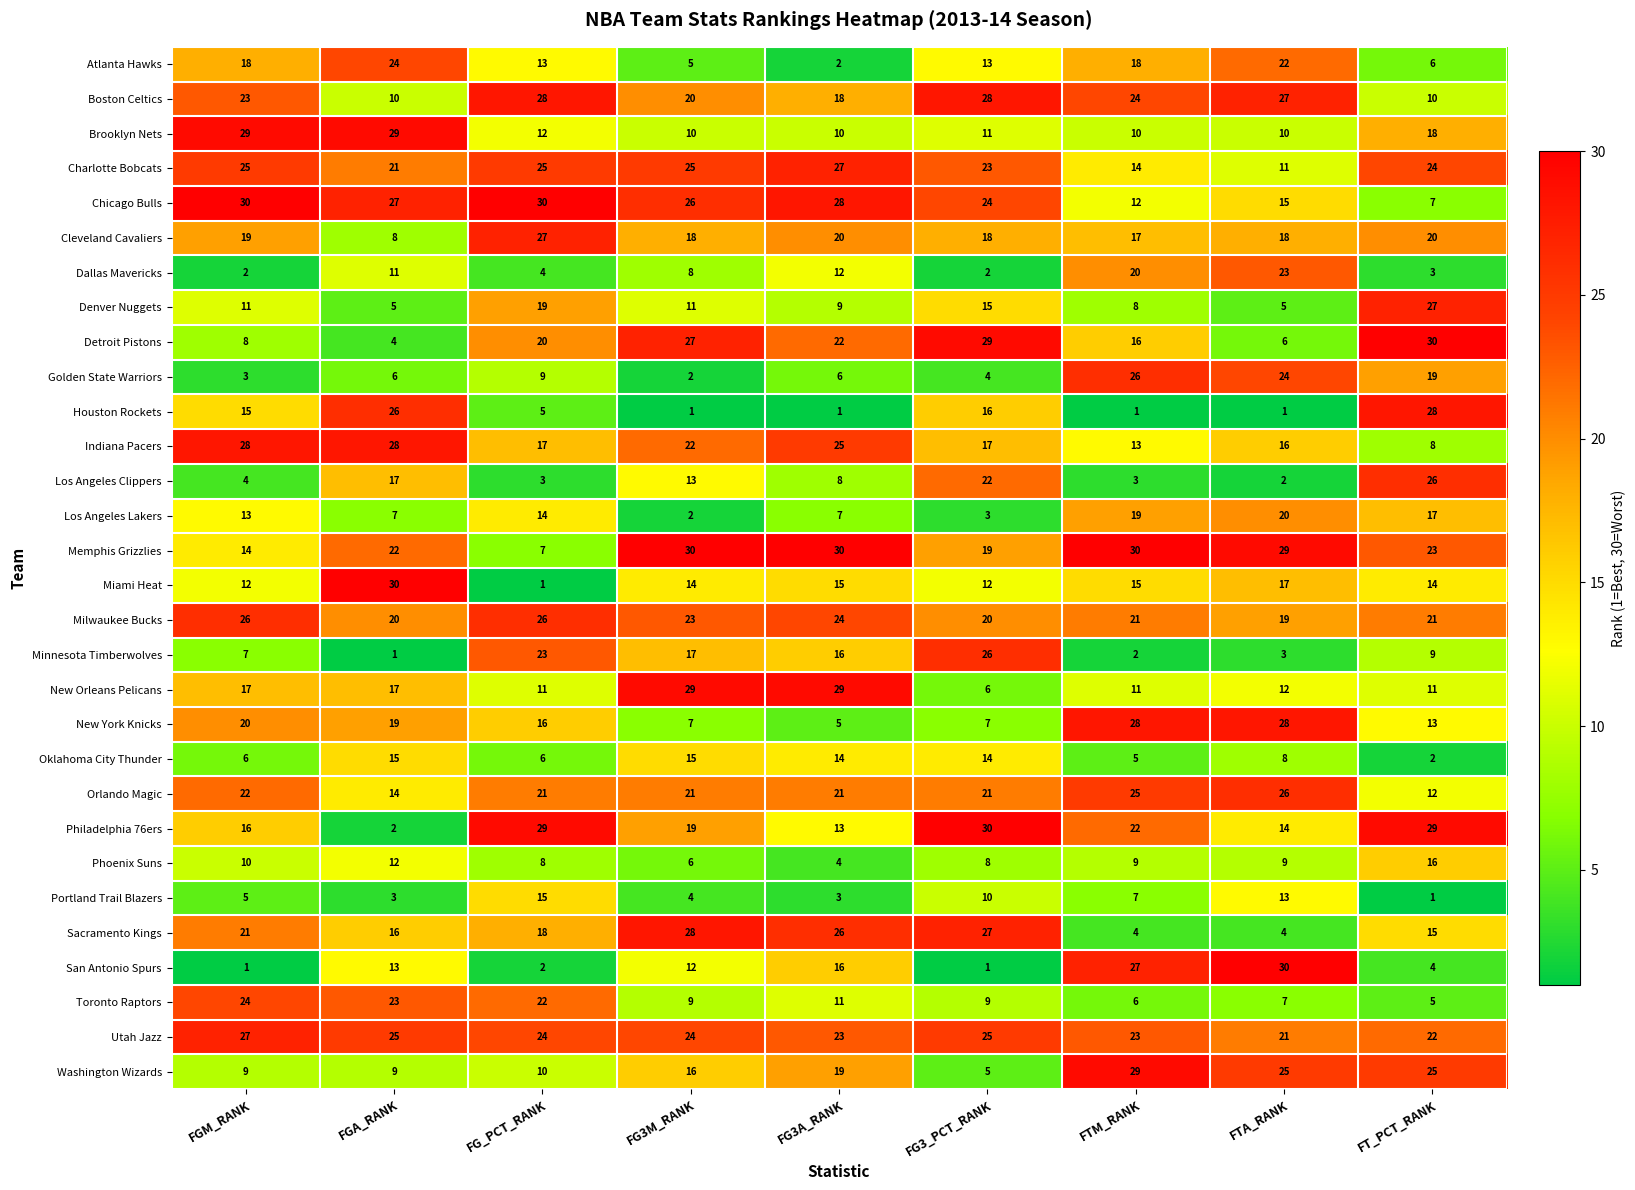

What is the sum of the Oklahoma City Thunder values at FG3A_RANK and FG3_PCT_RANK?

28